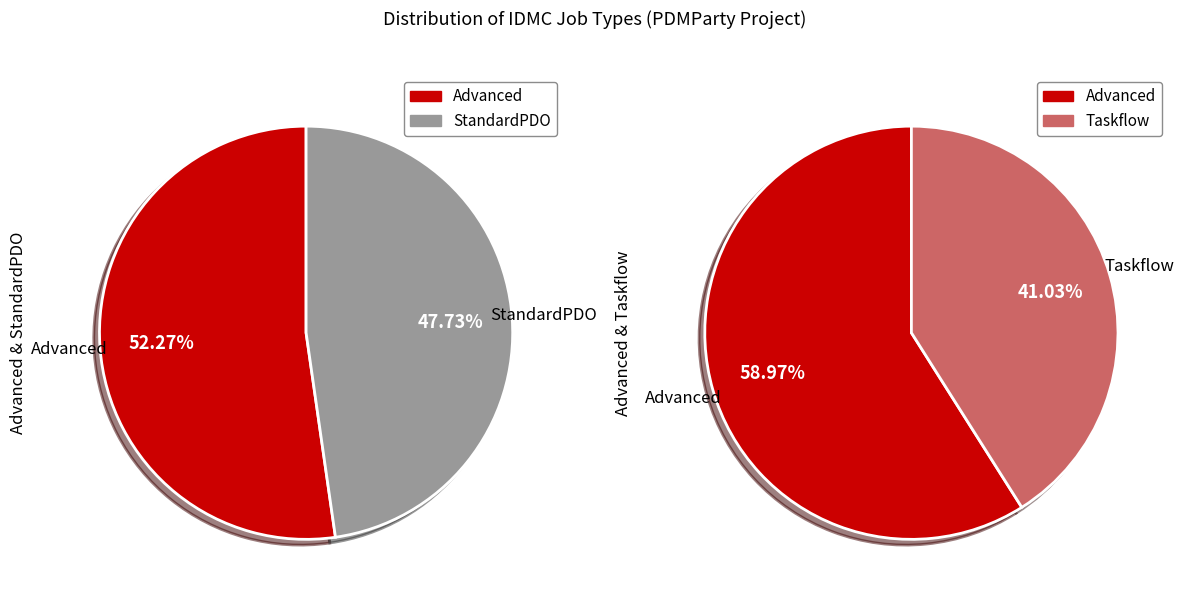

Which category has the biggest portion of the pie?

Advanced